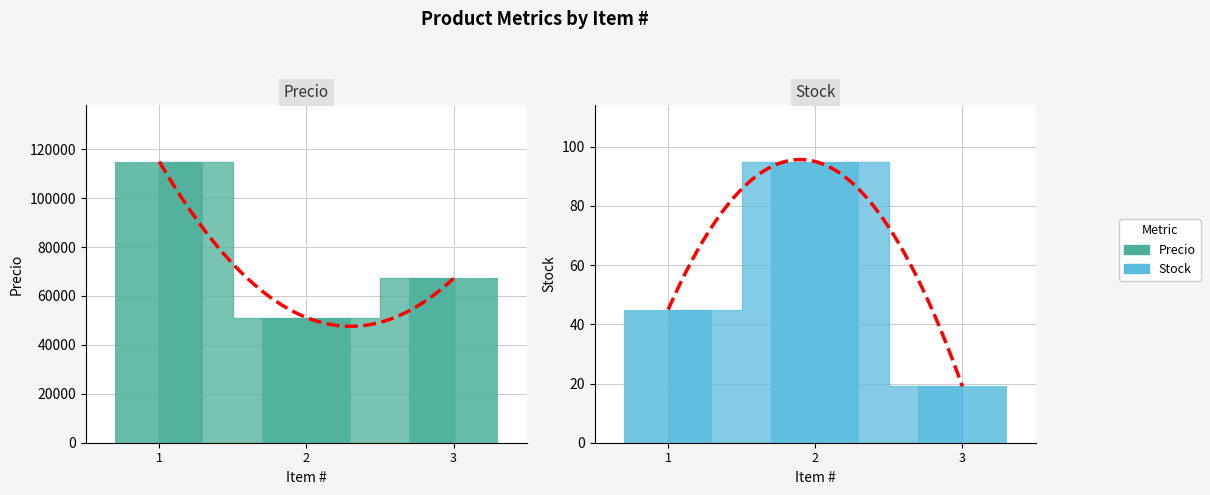

Does the chart contain any negative values?

No